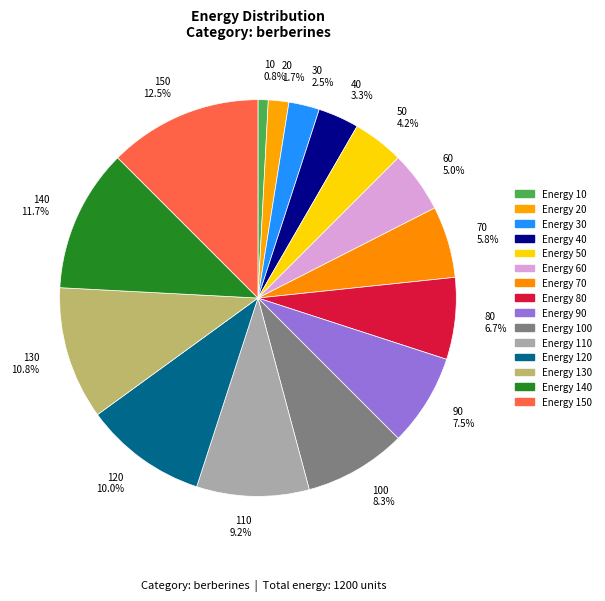

What percentage is NOT represented by 100 8.3%?

91.7%